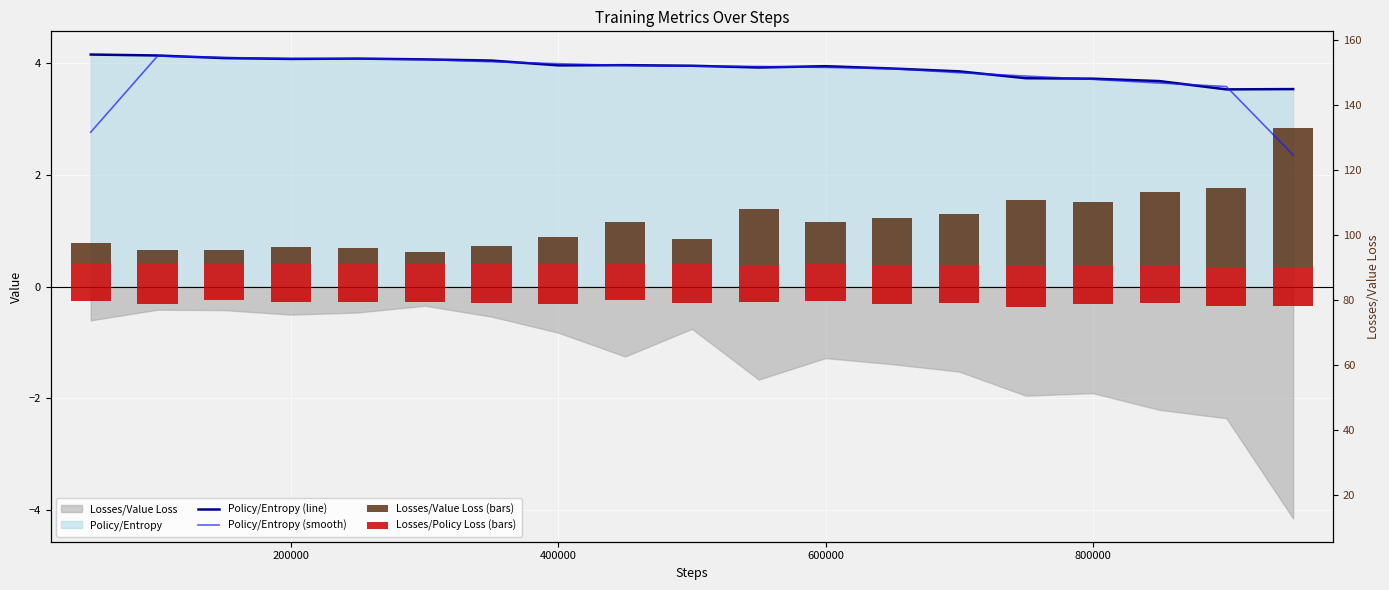

Which series has the largest total across all categories?

Policy/Entropy (line)